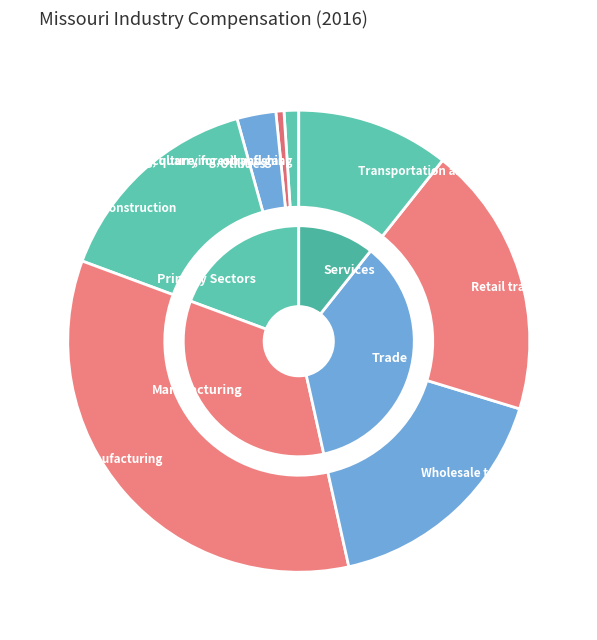

To the nearest percent, what portion does Transportation and warehousing represent?

11%